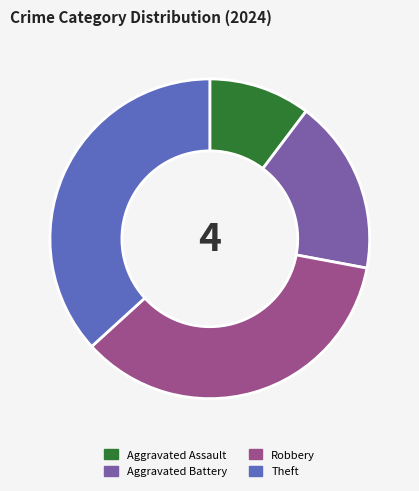

Does Aggravated Assault account for over 50% of the chart?

No